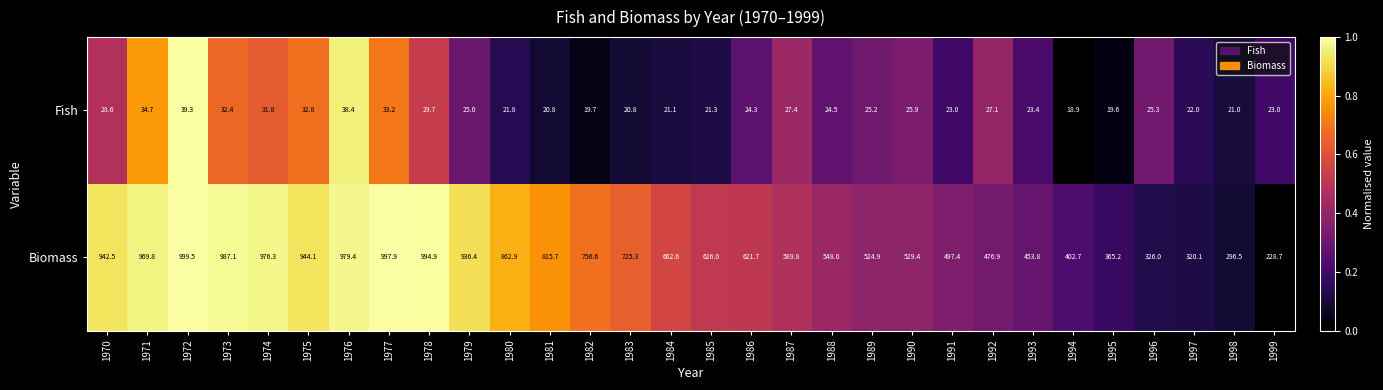

What is the spread (max minus min) of values at 1970?

913.9